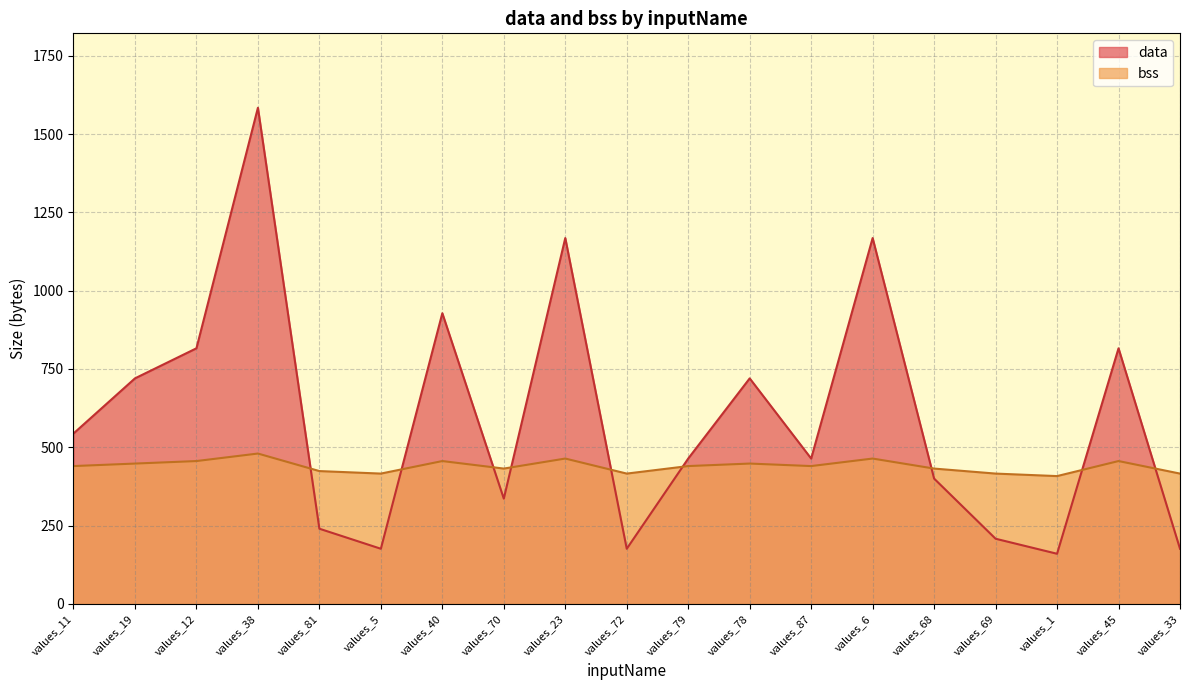

How many lines are shown in the chart?

2